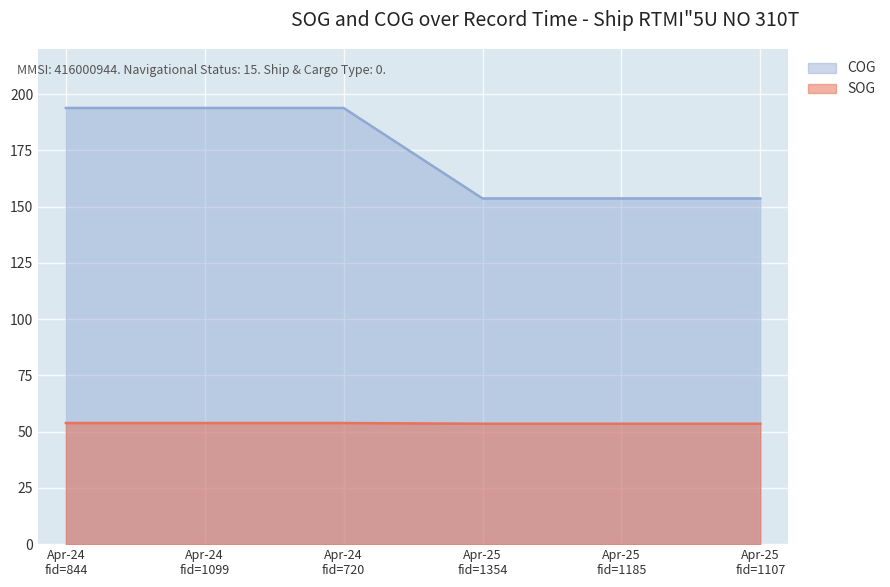

True or false: SOG has more than 0 points higher than both neighbors.

False